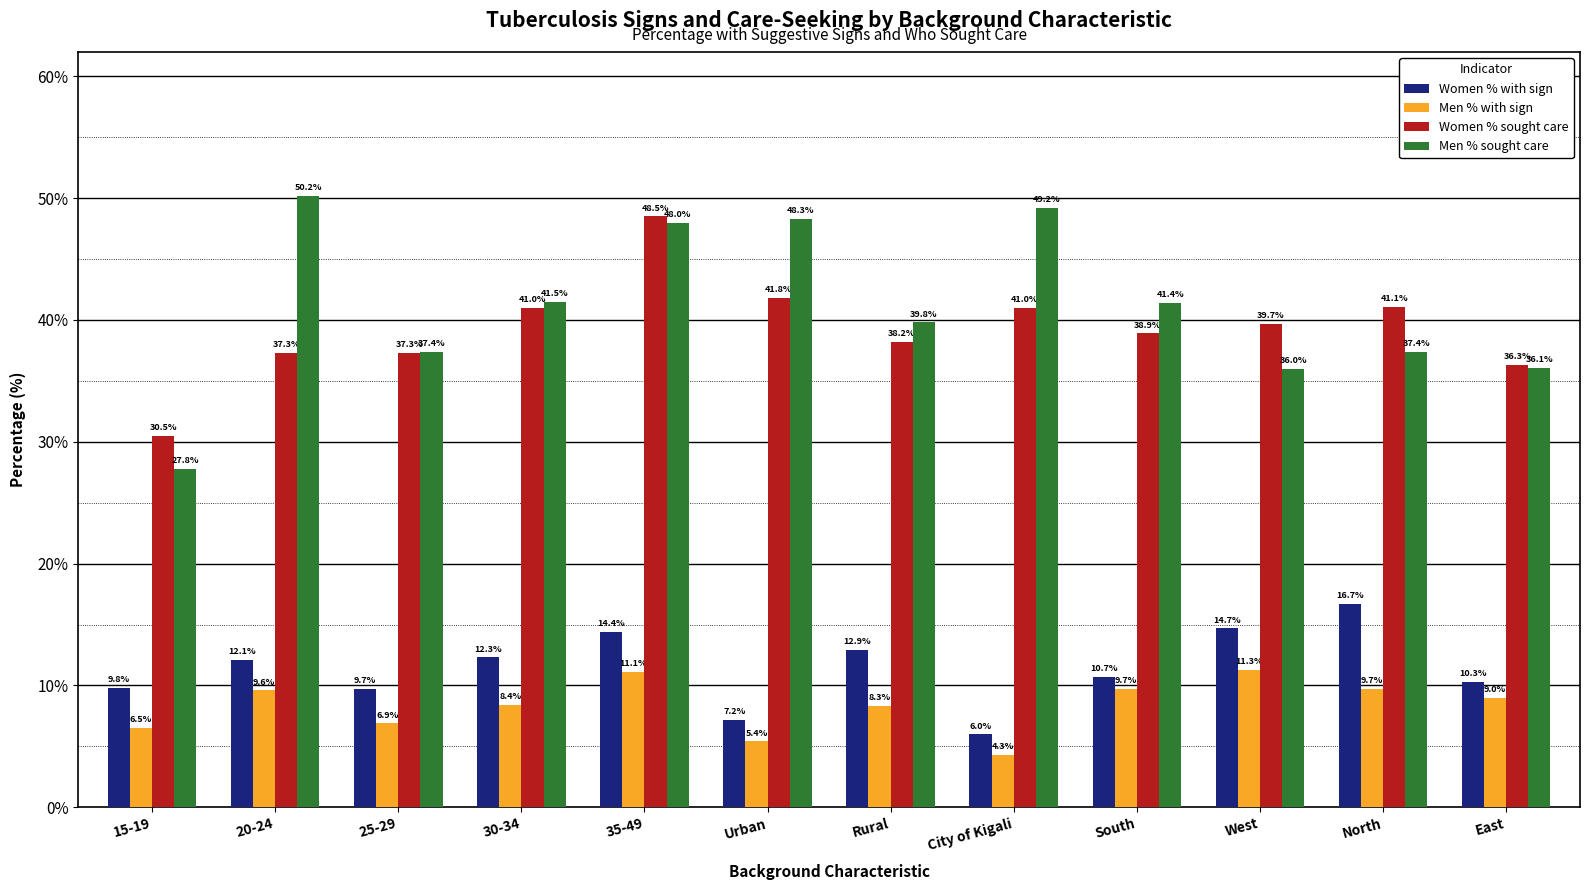

At which category does the chart reach its peak across all series?

20-24